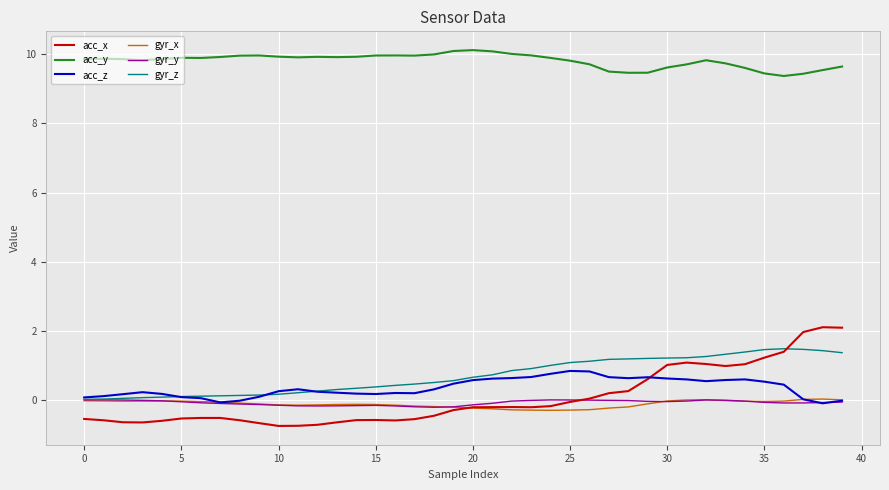

What is the maximum value shown in the chart?

10.1